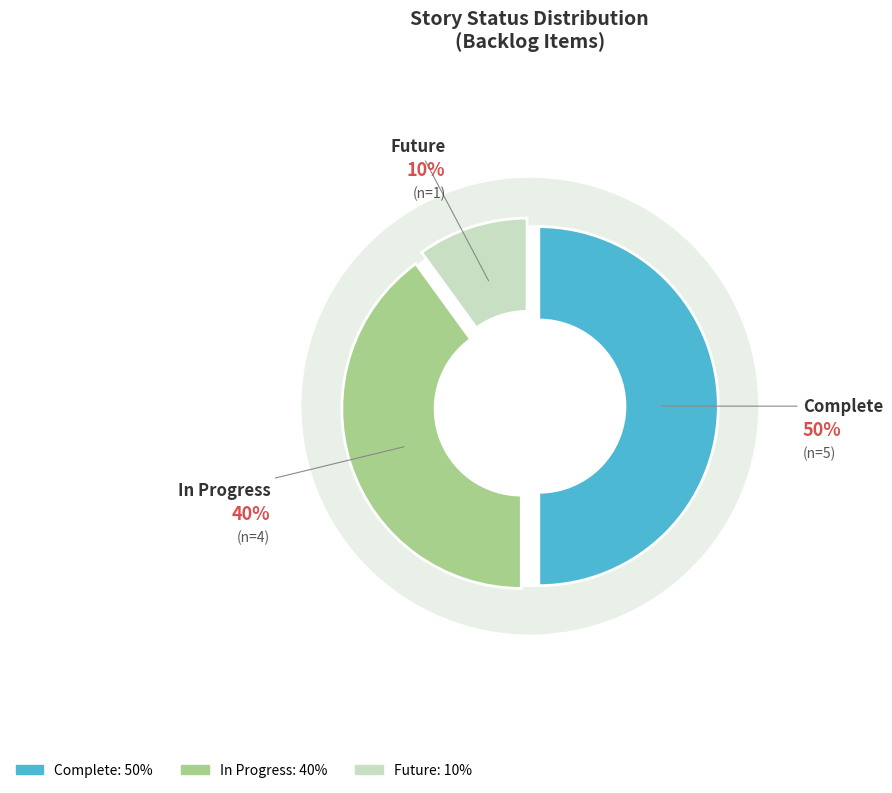

True or false: In Progress accounts for 46% of the total.

False